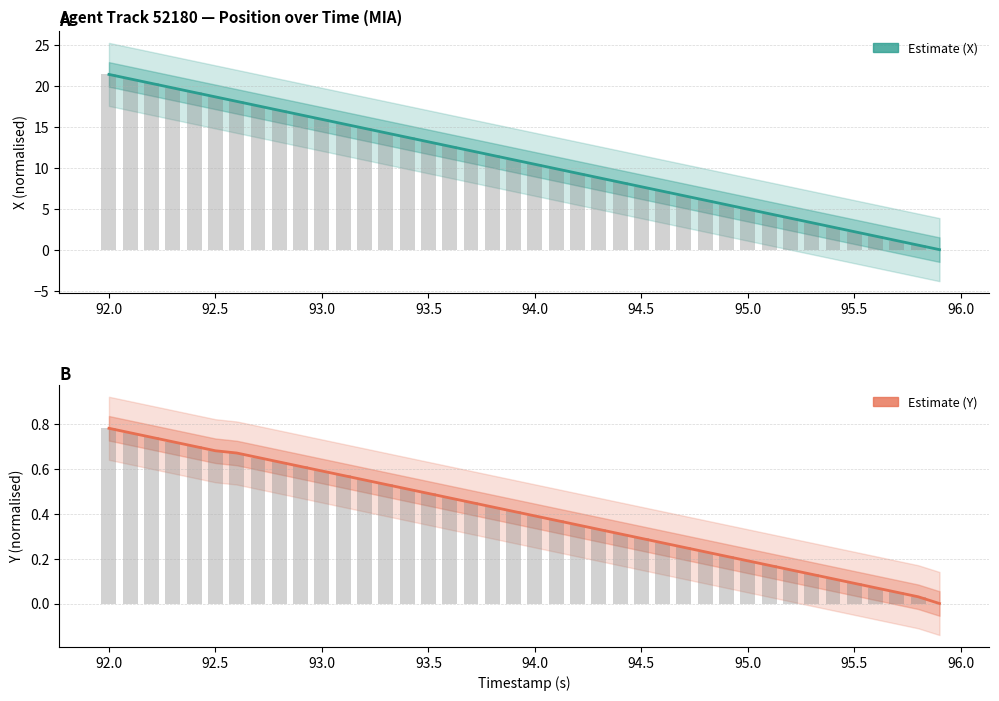

Which series has the largest range (max minus min)?

X position